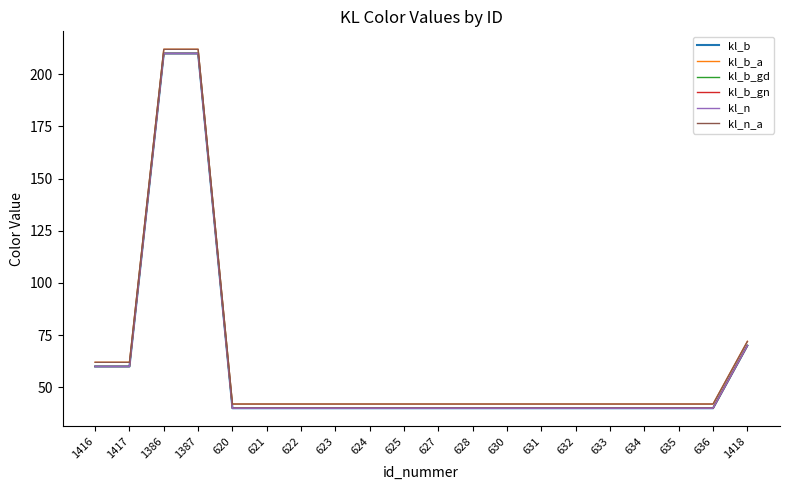

What is the sum of the kl_b values at 634 and 622?

80